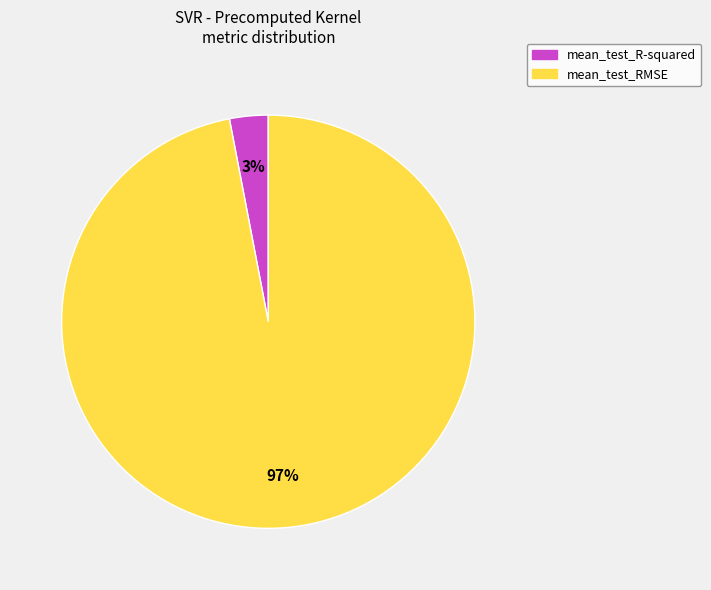

Do mean_test_R-squared and mean_test_RMSE together represent more than half of the pie?

Yes